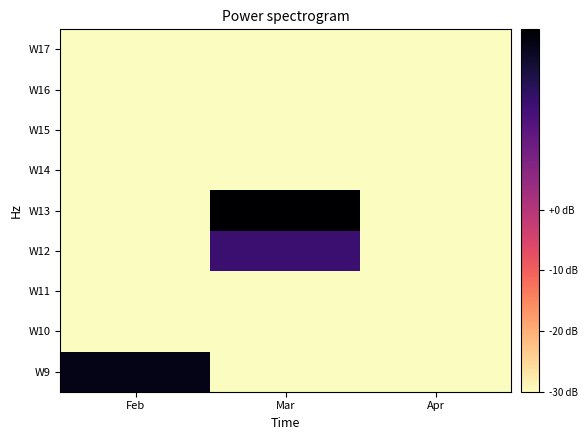

Which series has the largest total across all categories?

W13